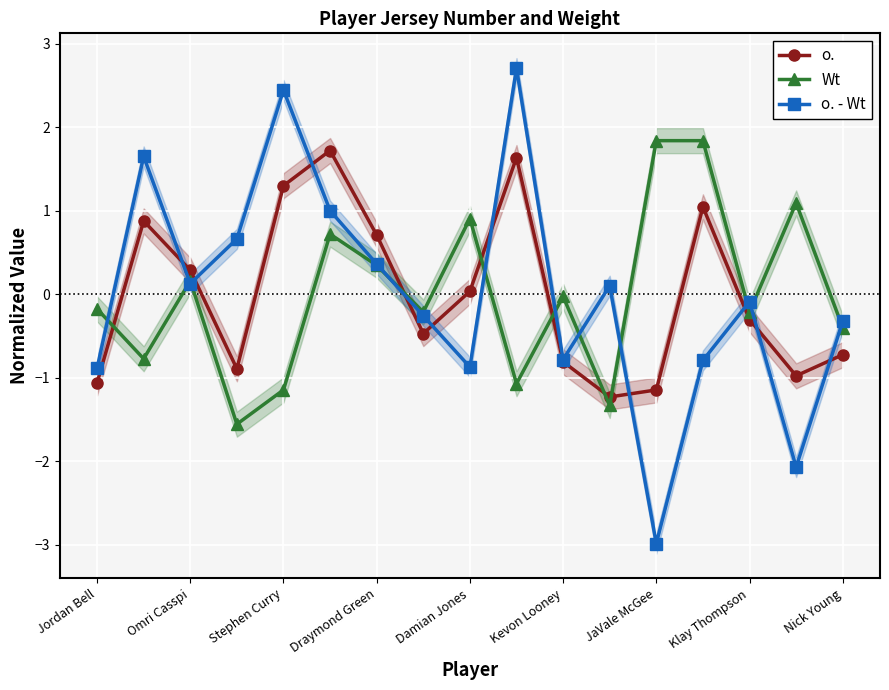

What is the maximum value for o. - Wt?

2.7